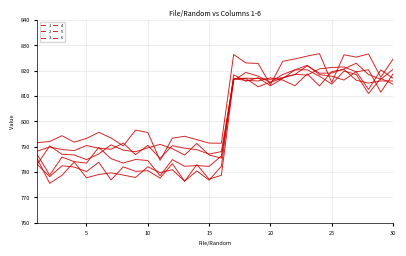

Does the chart display data point markers on the line(s)?

No